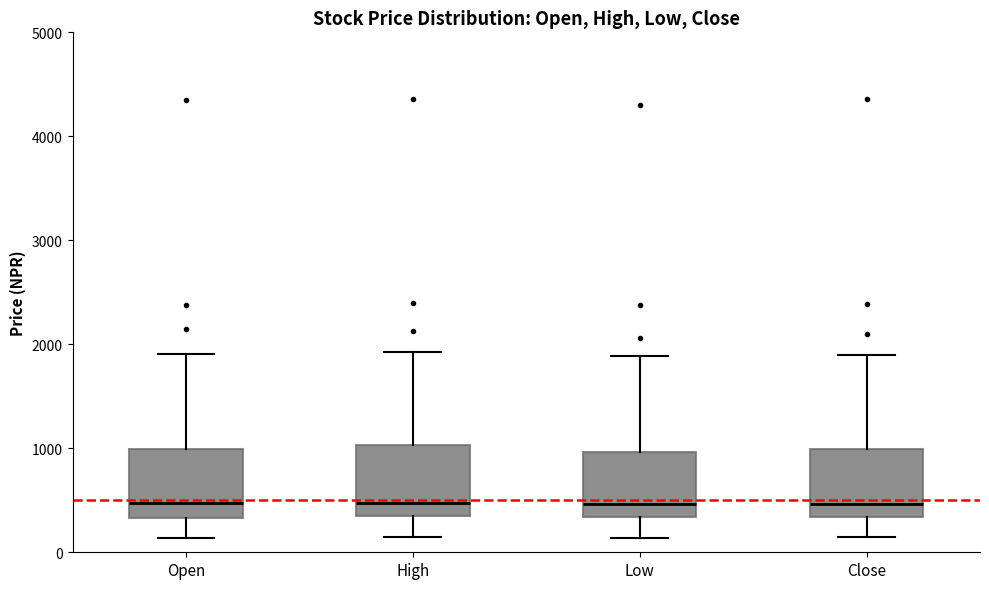

Where does the lower whisker of the box for Open end on the y-axis? The values are not printed on the chart, so give them approximately, as read against the axis.

100